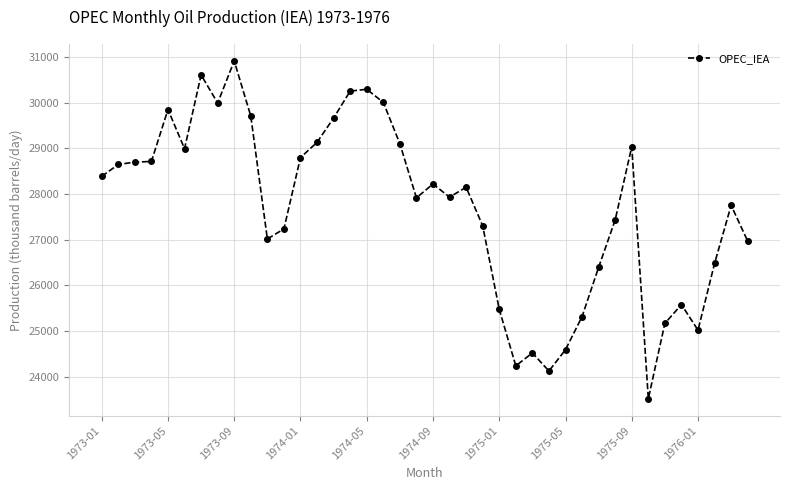

What is the minimum value shown in the chart?

23513